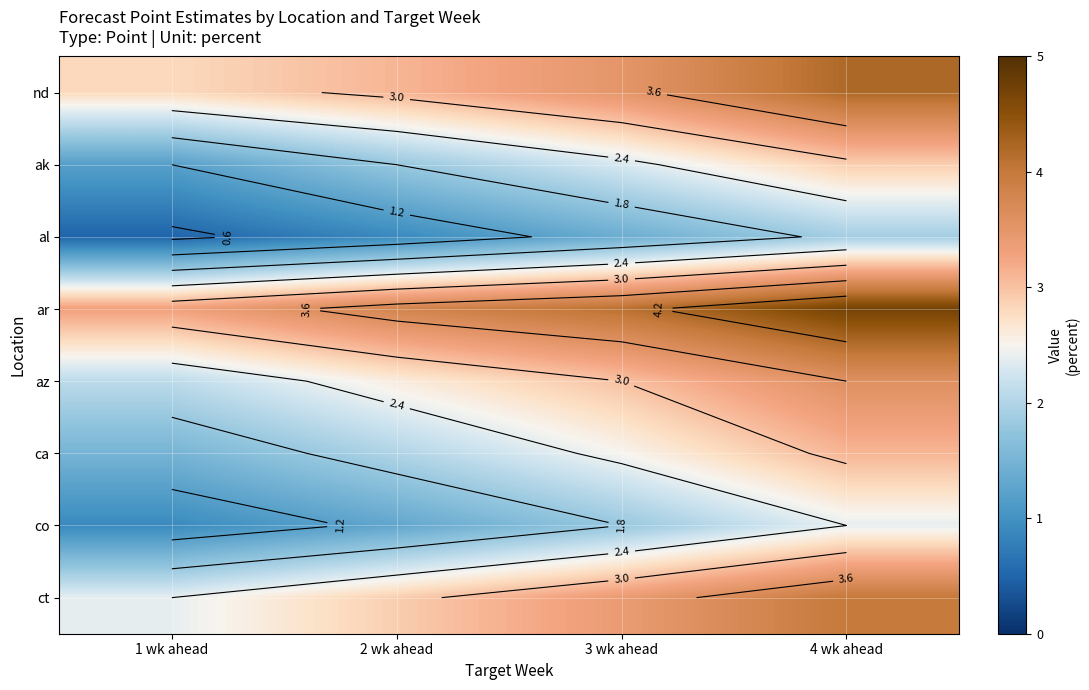

What is the difference between the second highest and minimum values in the co series?

0.9